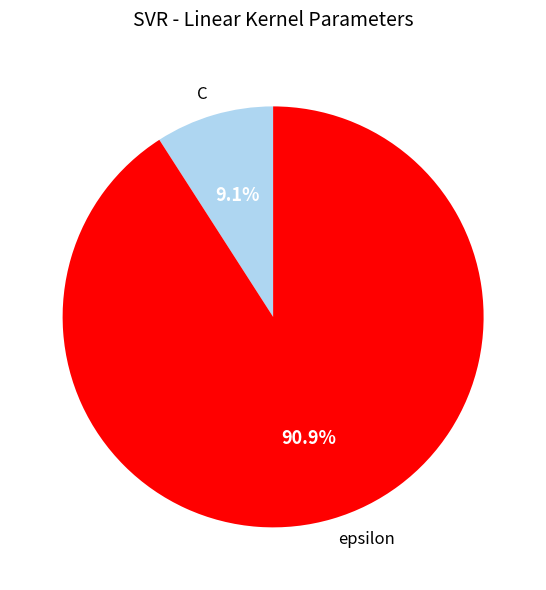

Rank the categories by value from lowest to highest.

C, epsilon